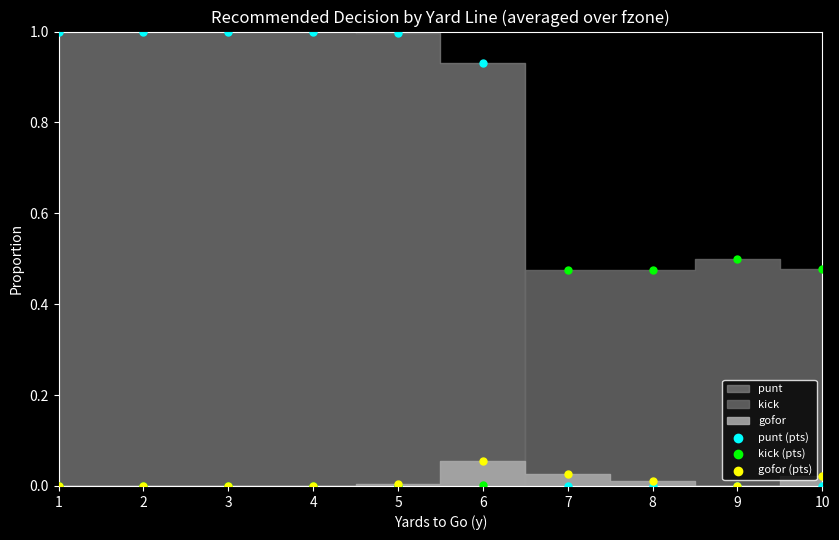

Which series reaches the maximum Y coordinate?

punt (pts)